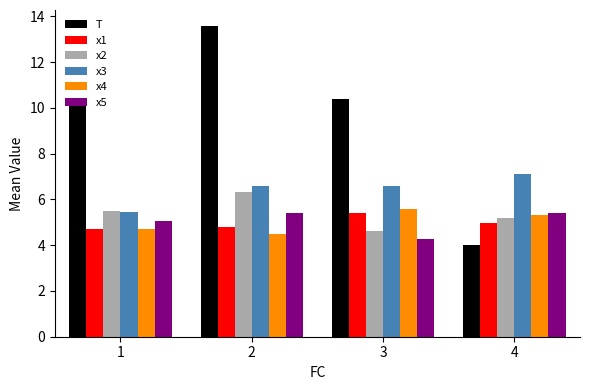

What is the total value across all series at 4?

32.0